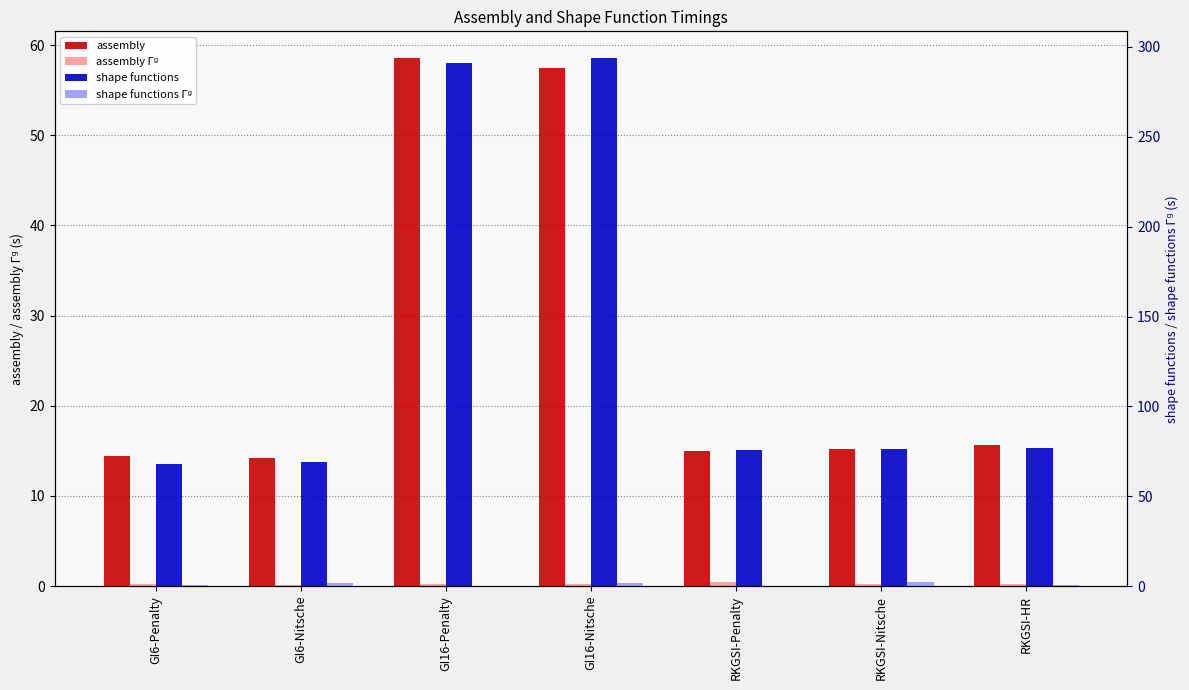

Which series has the largest total across all categories?

shape functions